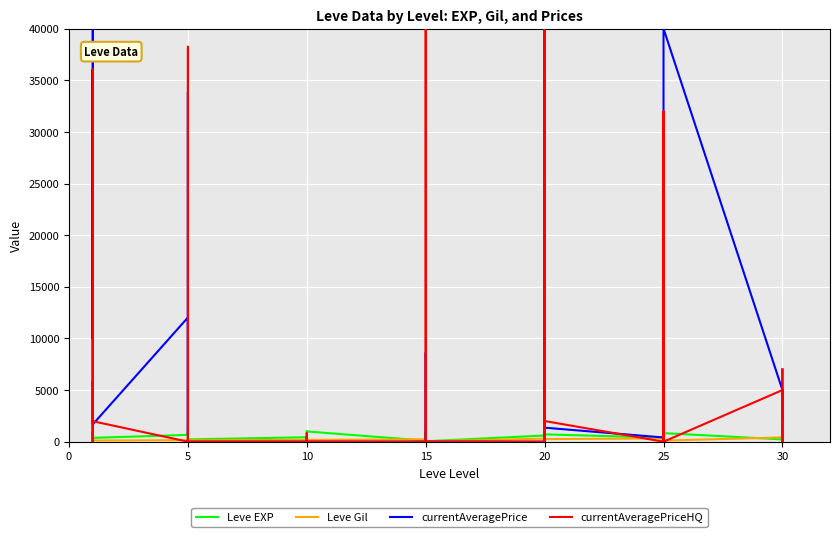

In Leve Gil, how many points are lower than both neighbors (excluding endpoints)?

10